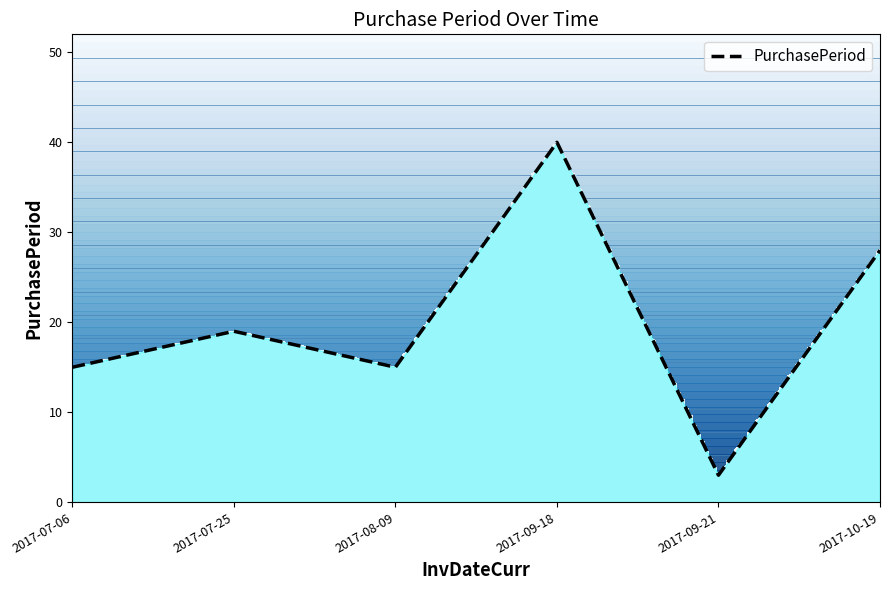

What is the value of the 3rd point from the left?

15